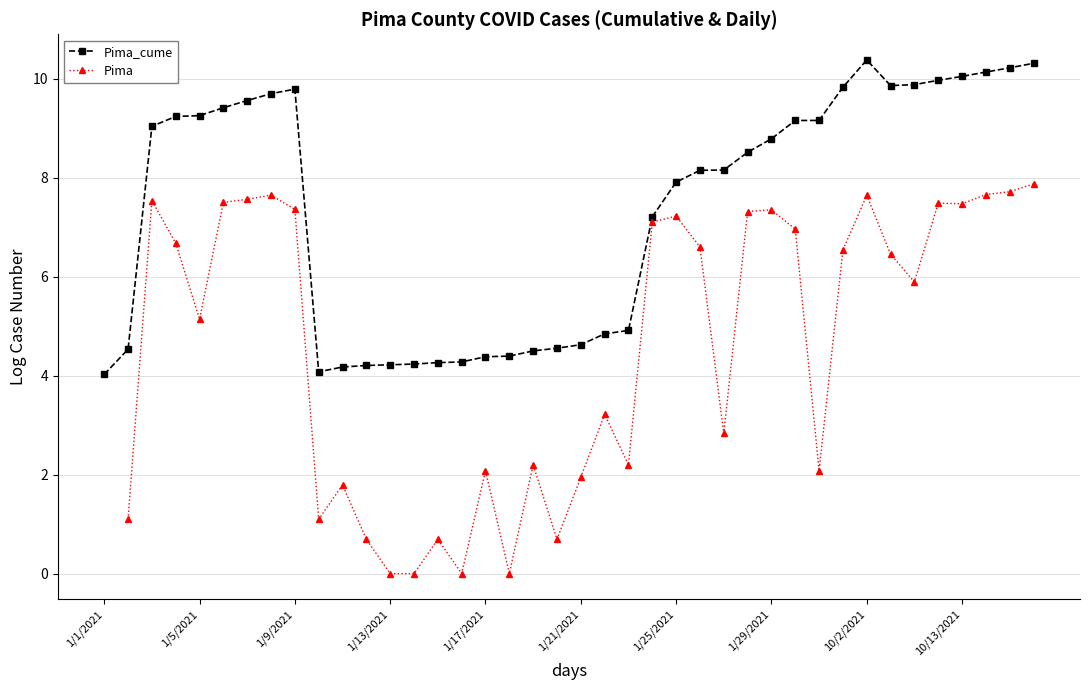

What is the greatest value displayed?

10.4